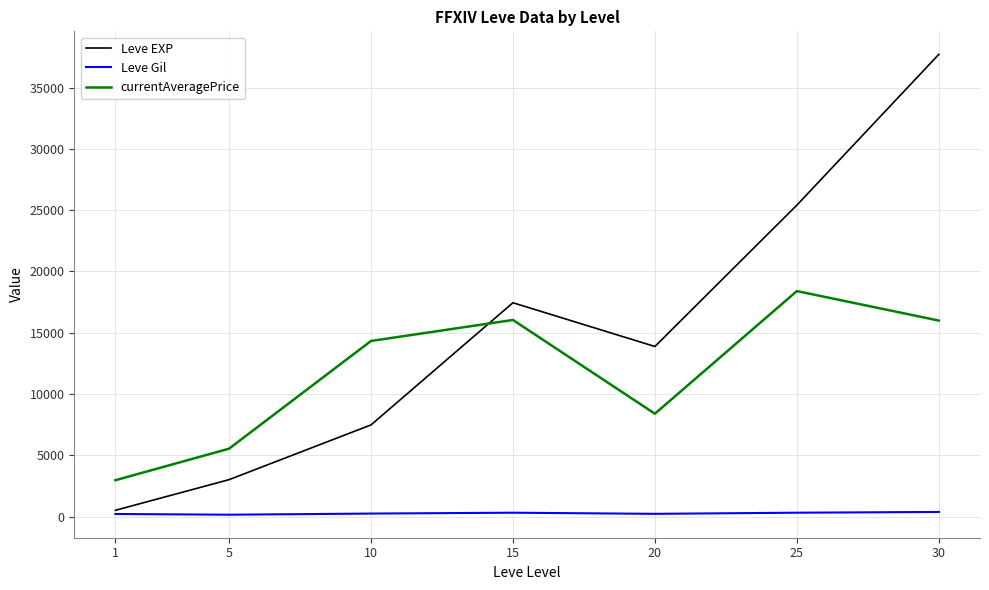

At which label does currentAveragePrice first exceed 14325?

10